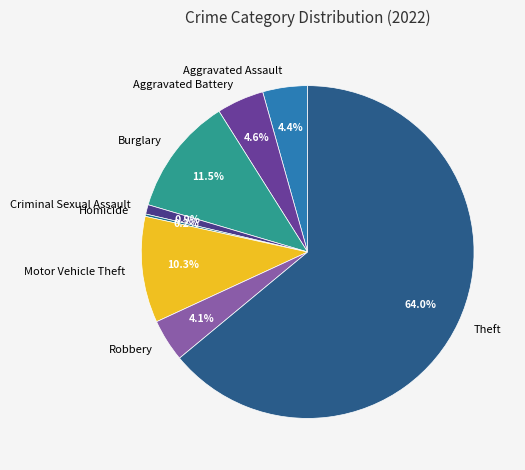

Approximately how many times larger is the value at Robbery compared to Burglary?

0.4